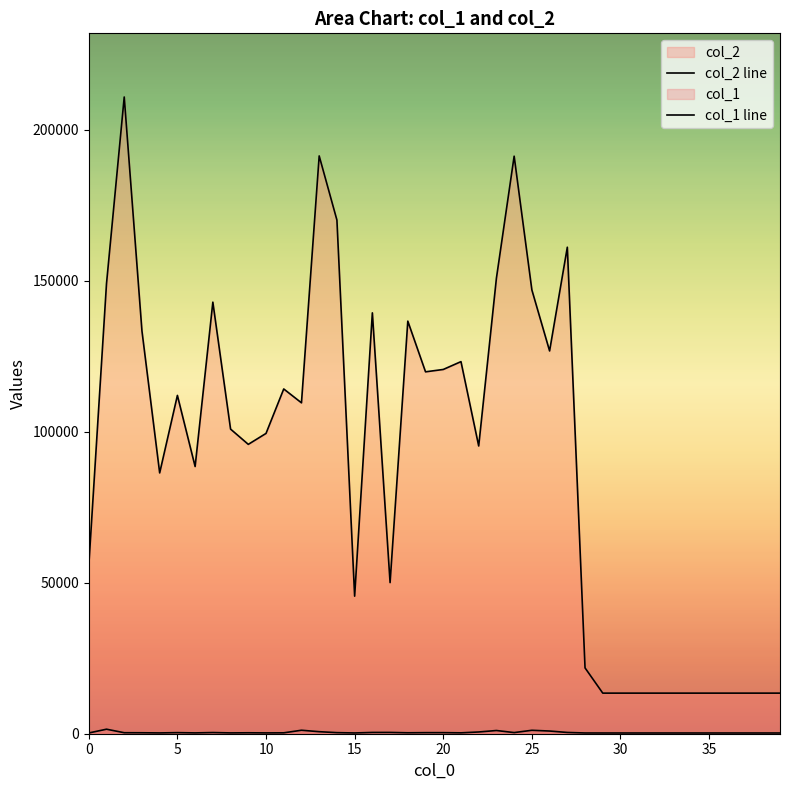

List the series in order of their peak value, highest first.

col_2, col_1